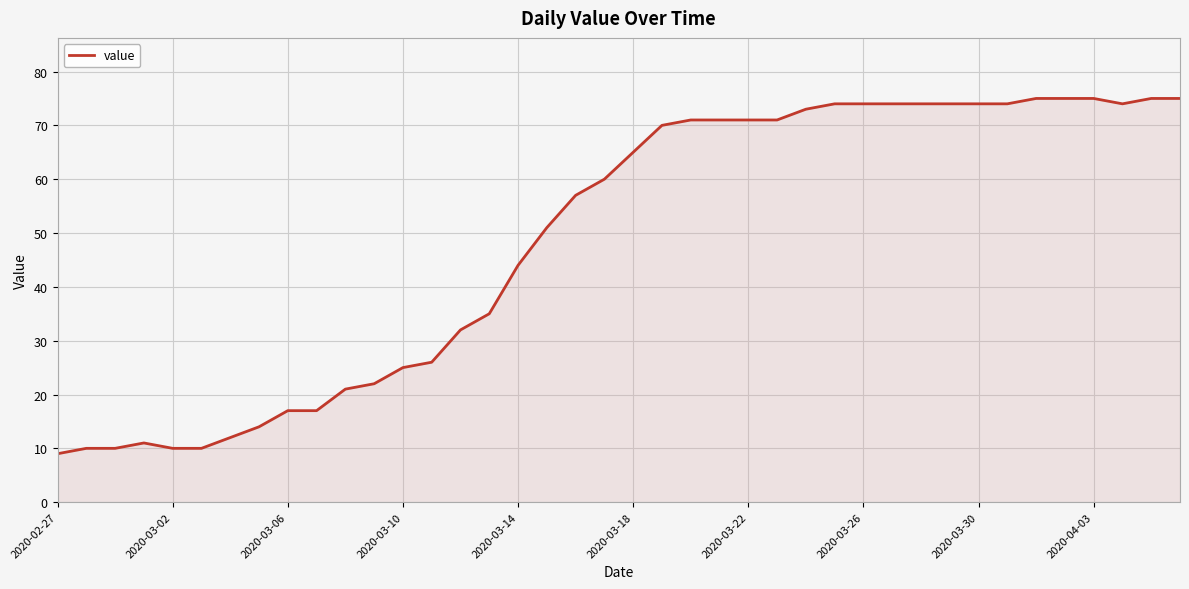

What is the maximum value shown in the chart?

75